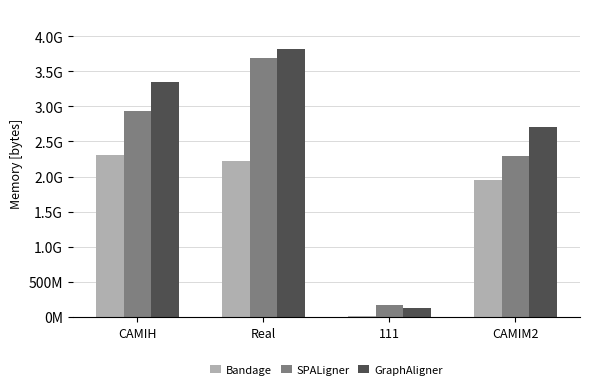

What are all the series names shown in the legend?

Bandage, SPALigner, GraphAligner